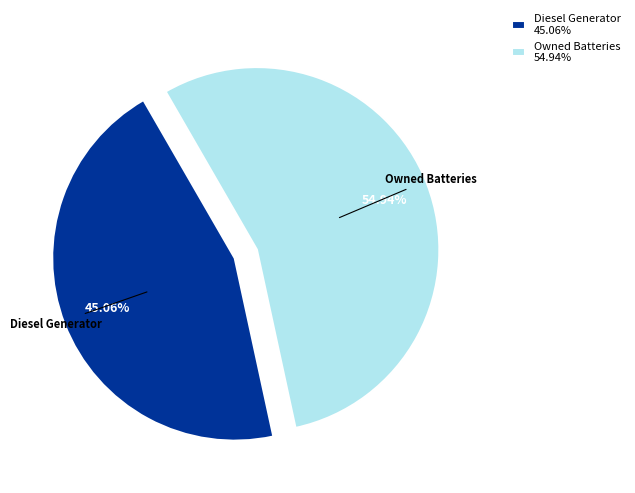

Which category accounts for the majority?

Owned Batteries